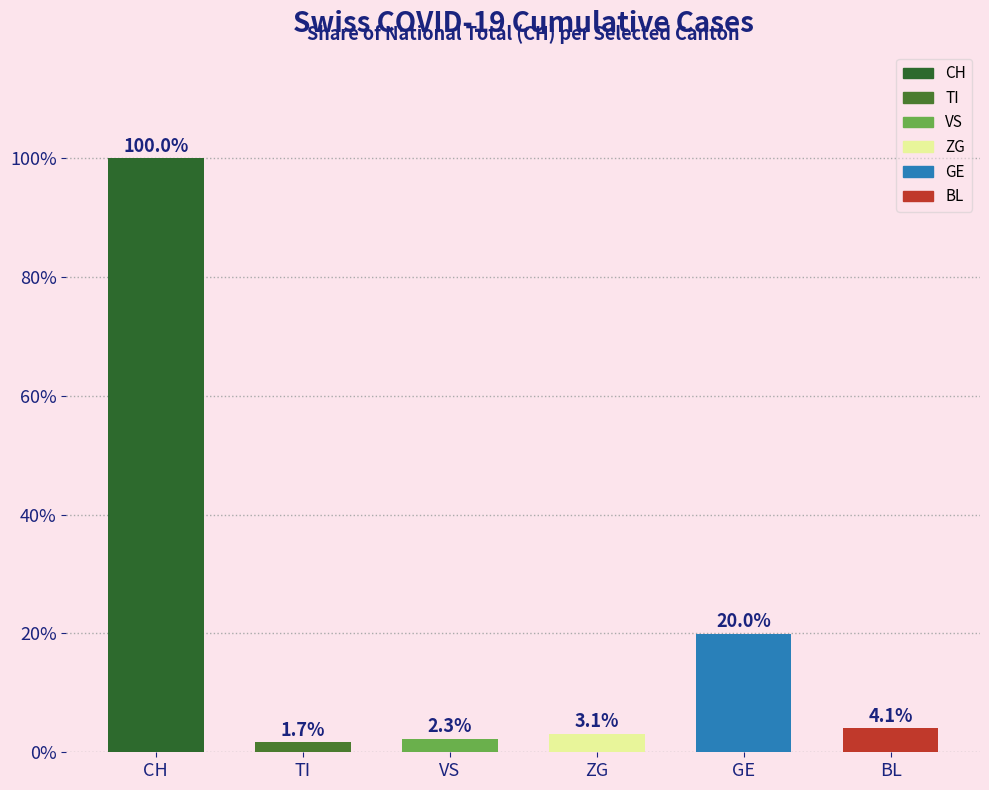

Are the bars horizontal?

No